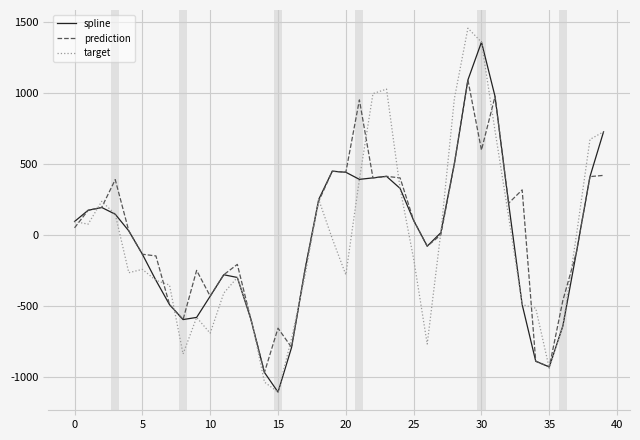

What is the minimum value shown in the chart?

-1109.6